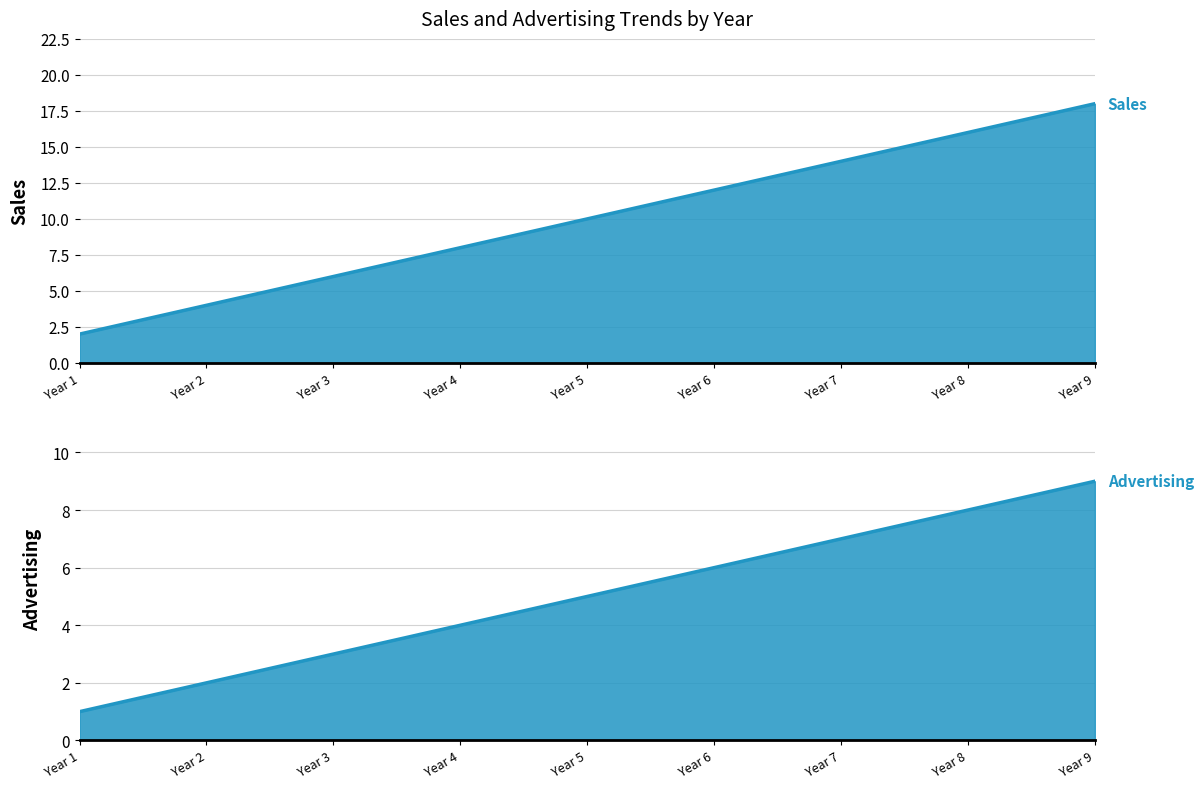

True or false: Sales and Advertising intersect in this chart.

False